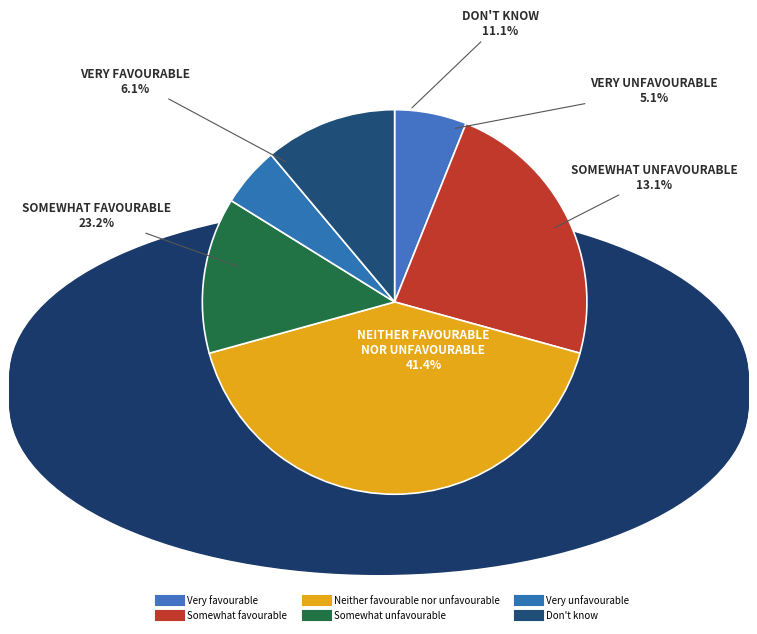

To the nearest percent, what is the difference between the largest and smallest slice percentages?

36%